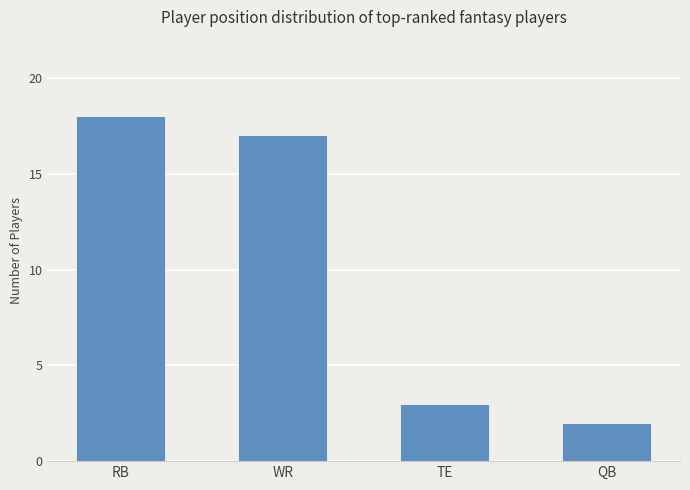

How many bars are there in total?

4